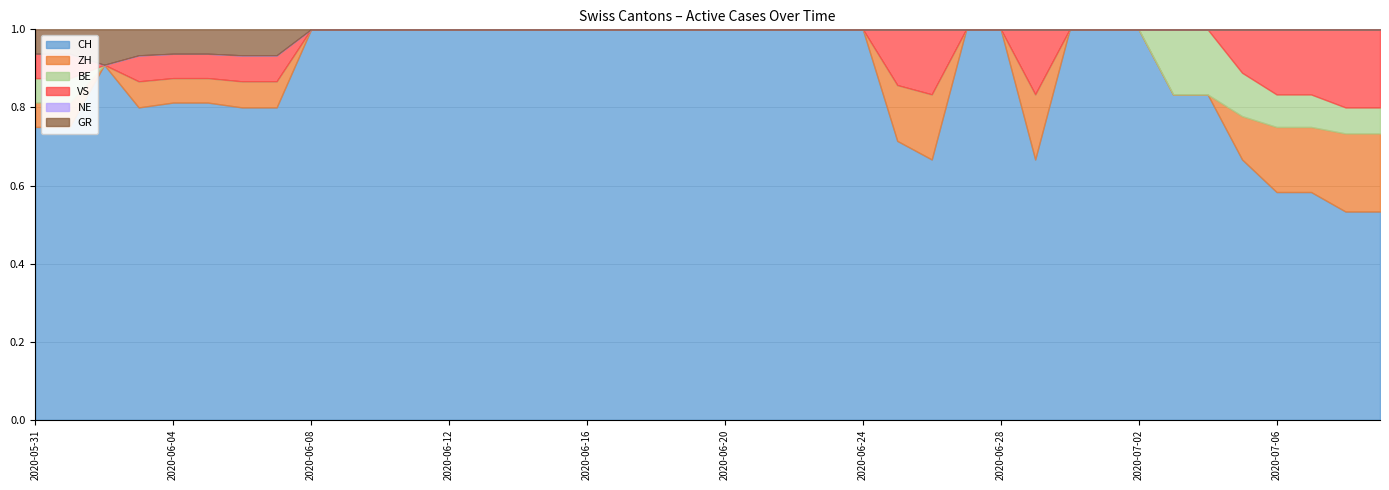

True or false: CH and NE intersect in this chart.

False